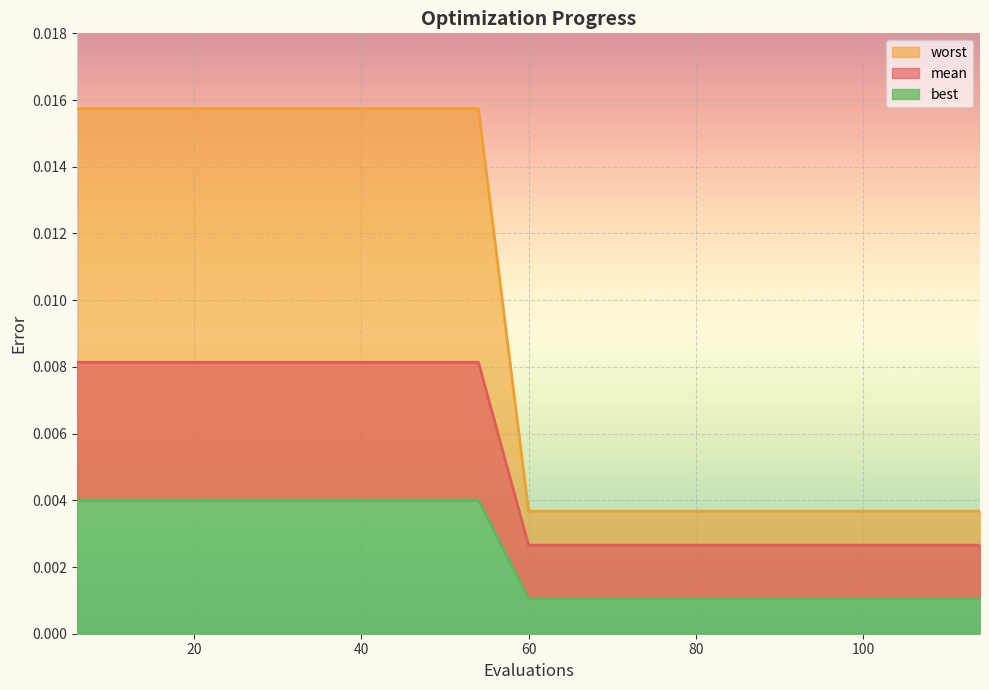

List the series in order of their peak value, highest first.

worst, mean, best